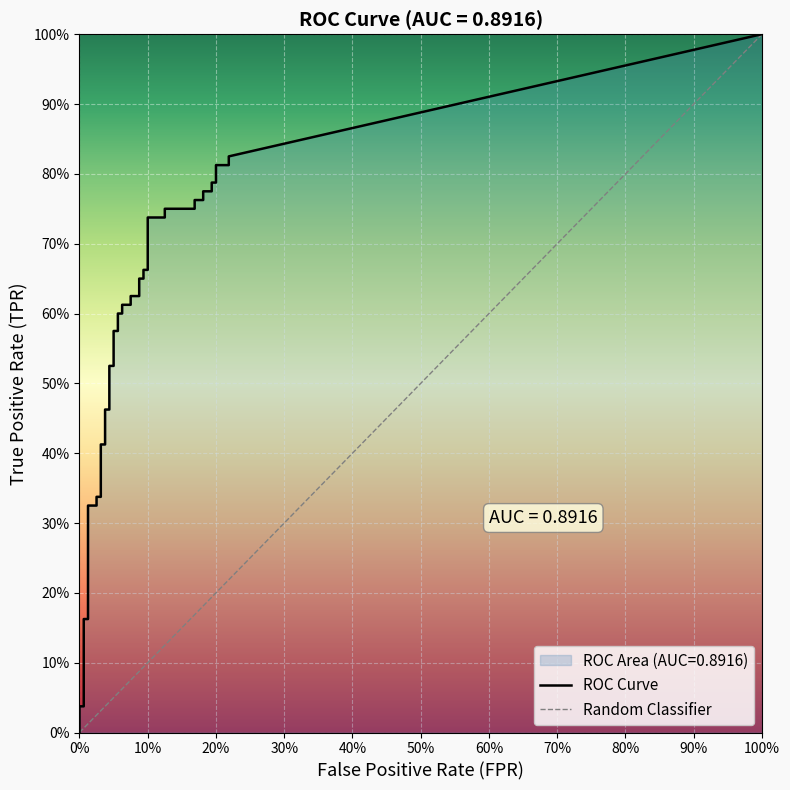

What is the value of the tpr point at the 8th from the left?

0.3